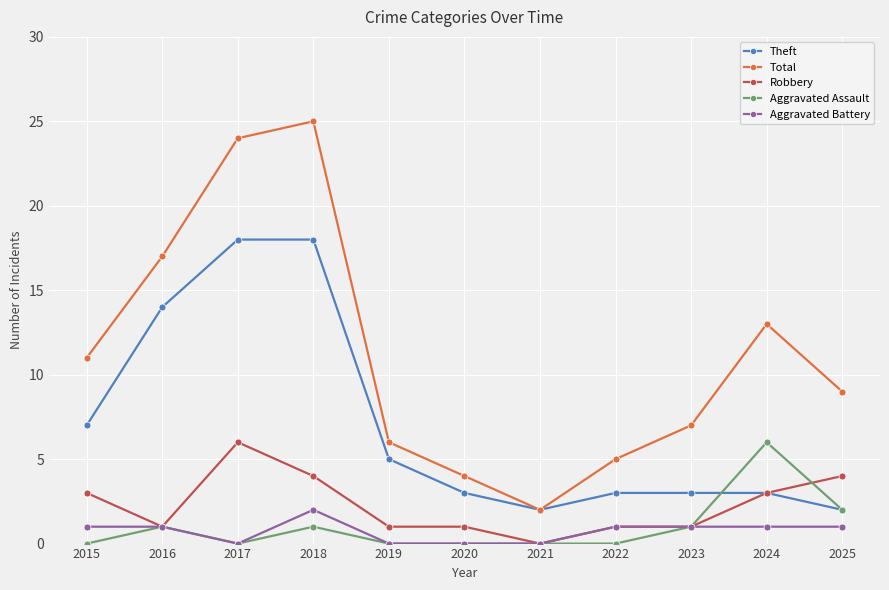

How many Aggravated Battery values are between 0 and 1?

10